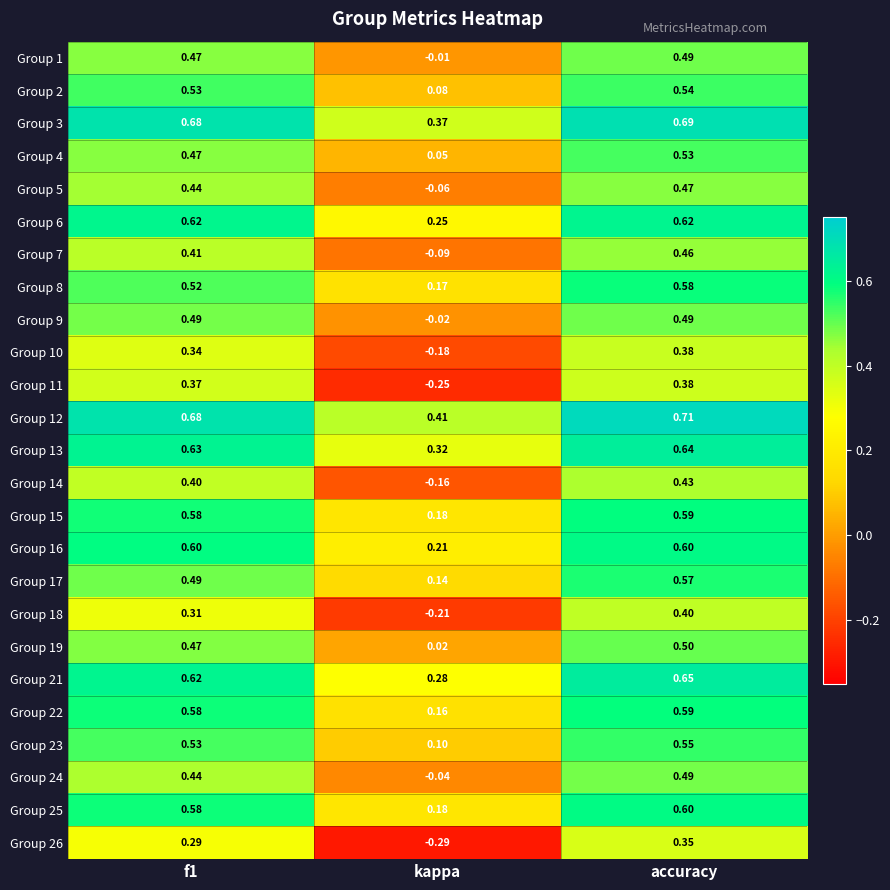

At which label does Group 25 reach its minimum?

kappa